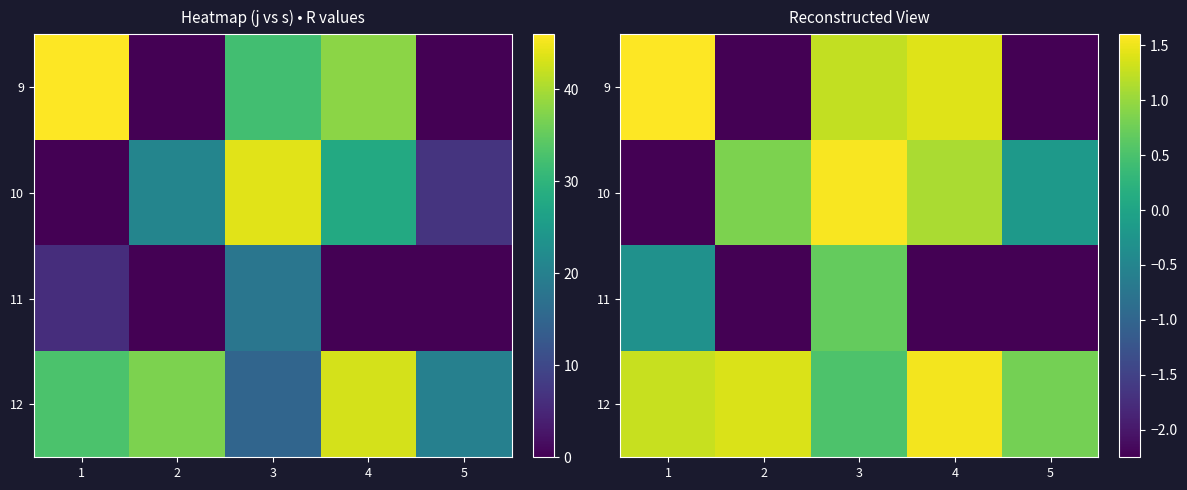

What value does the 10 series have at 5?

-0.2